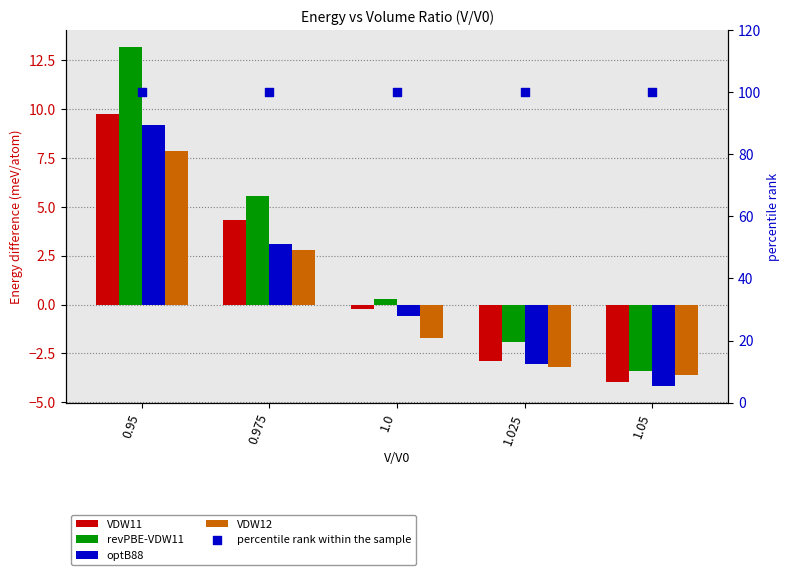

Which series has the largest Y range (max minus min)?

revPBE-VDW11